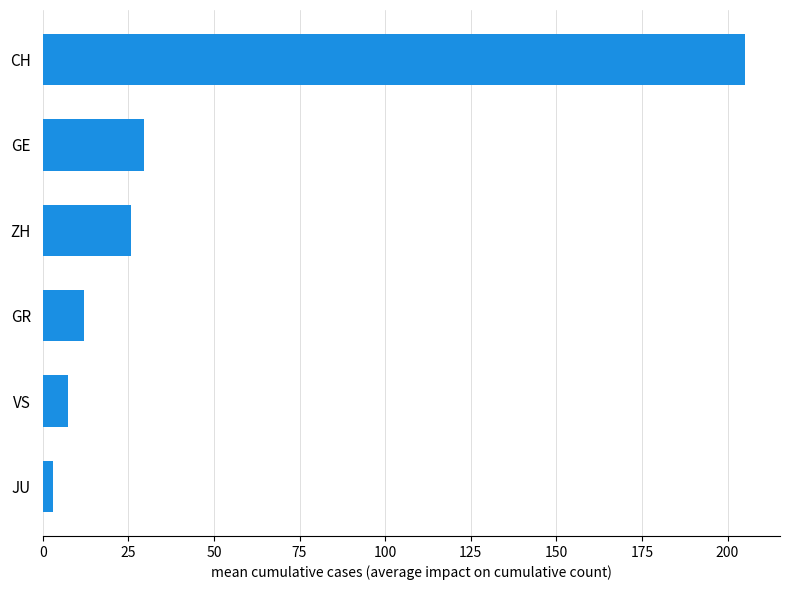

List the labels in order of value, smallest first.

JU, VS, GR, ZH, GE, CH